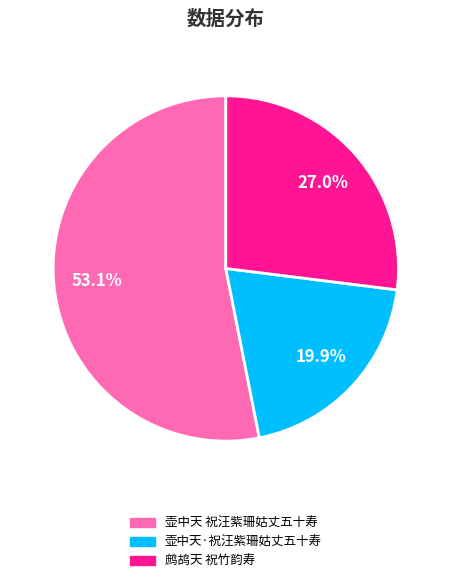

Which category has the smallest portion of the pie?

壶中天·祝汪紫珊姑丈五十寿